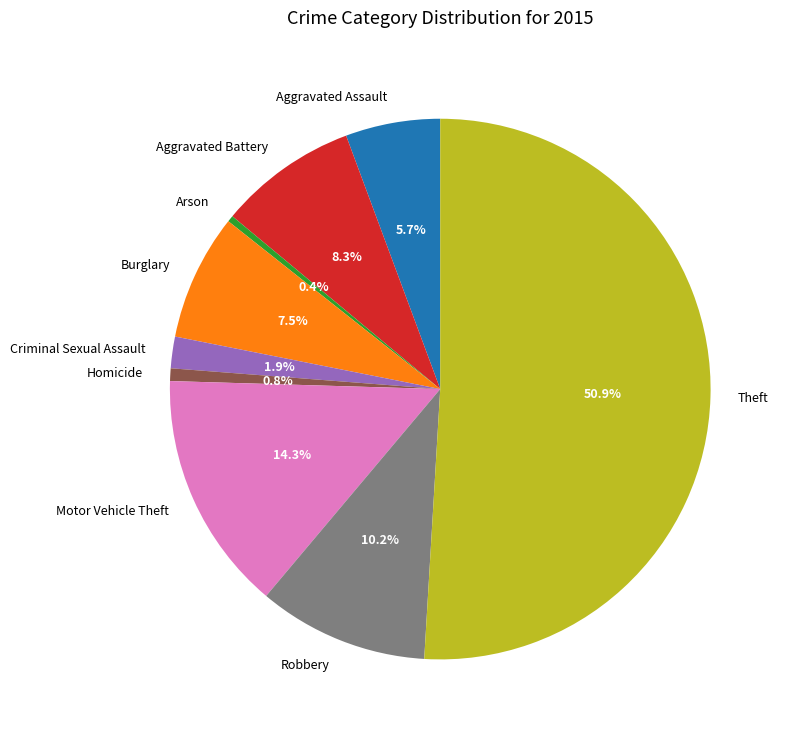

To the nearest percent, what is the average slice percentage?

11%